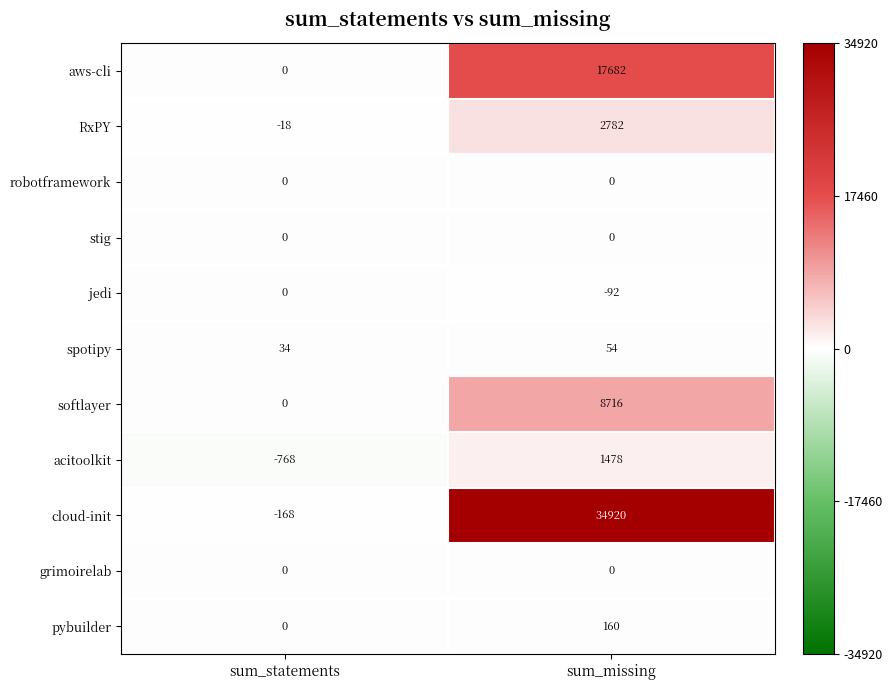

Which series changed the most between sum_statements and sum_missing?

cloud-init